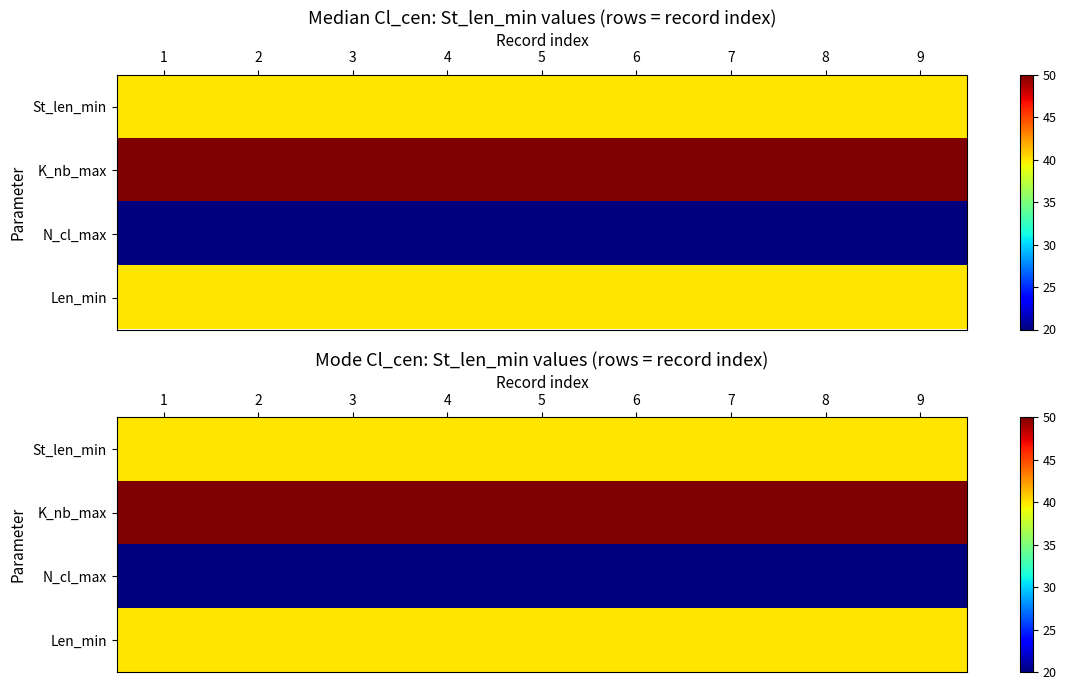

Is it true that St_len_min equals 40 at 8?

True